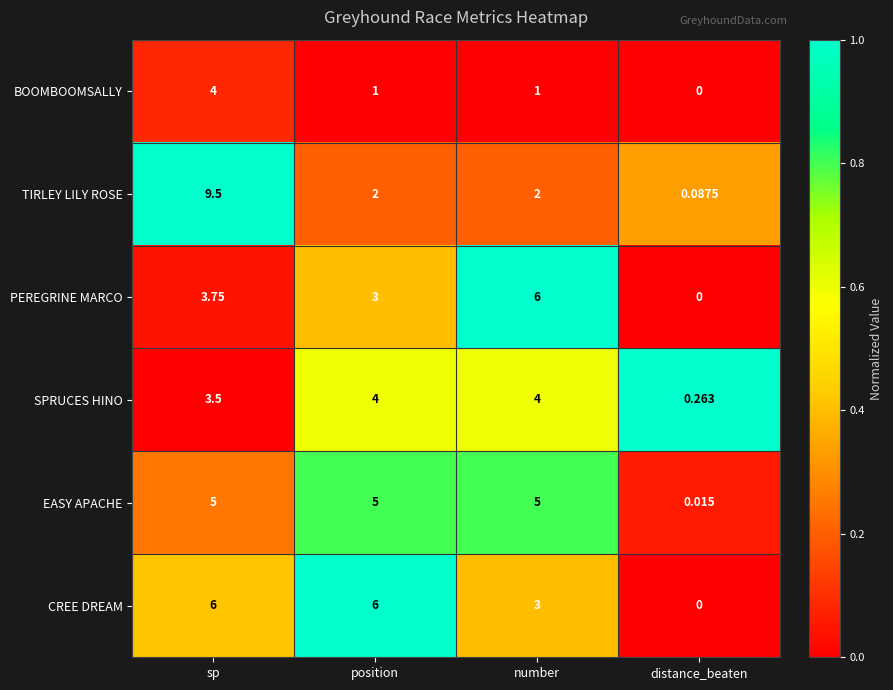

Which series has the widest spread of values?

TIRLEY LILY ROSE